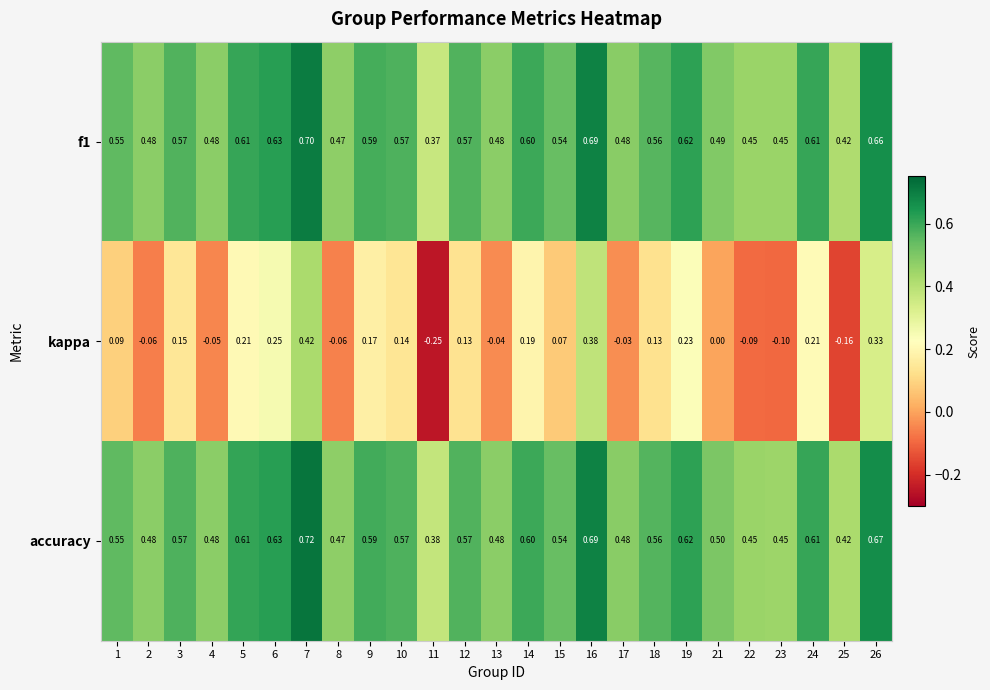

Which series has the widest spread of values?

kappa